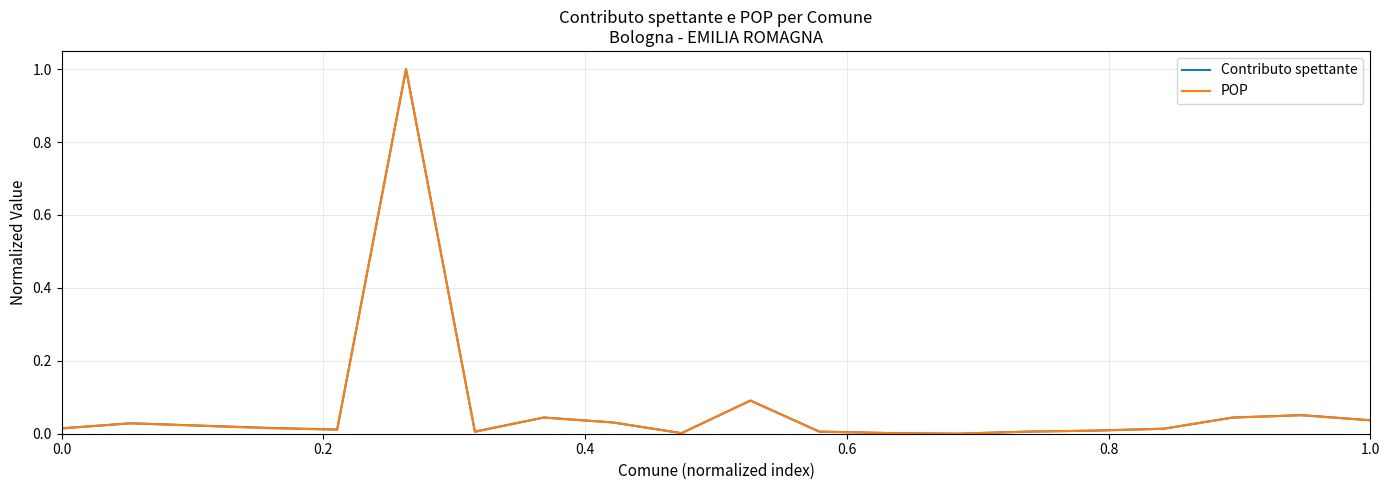

What is the greatest value displayed?

1.0